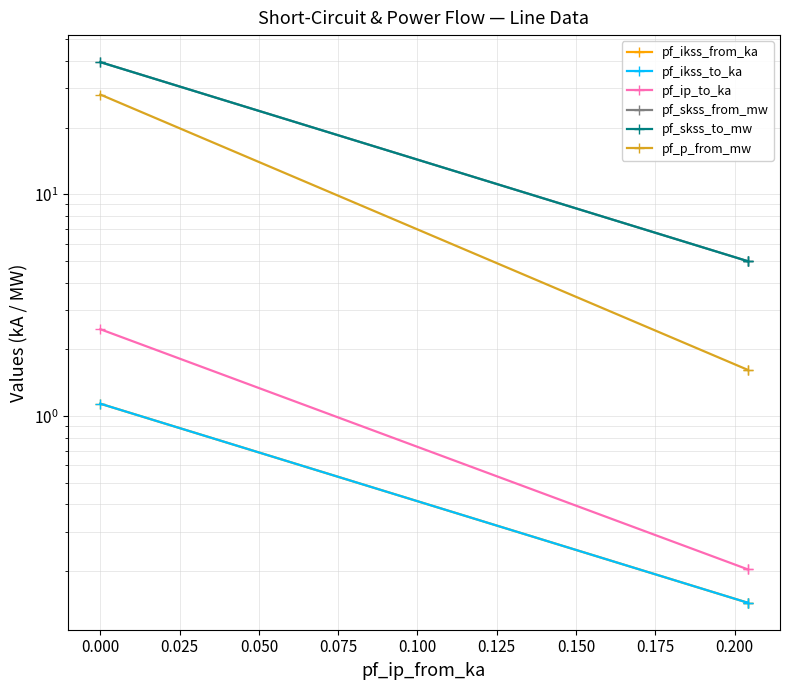

What is the greatest value displayed?

39.4